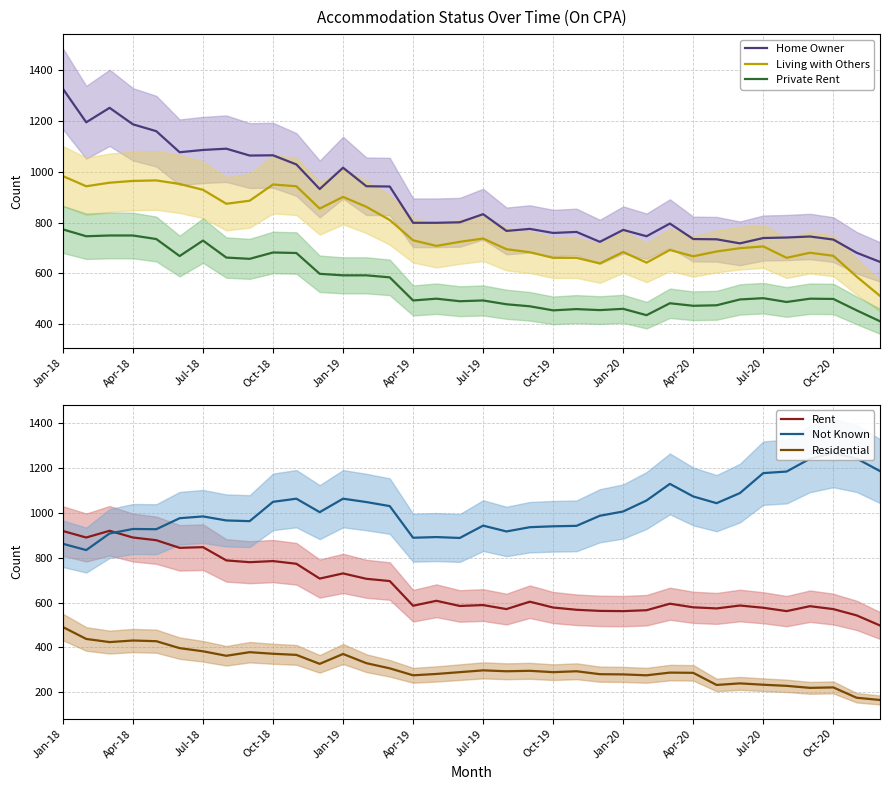

True or false: Rent and Residential intersect in this chart.

False